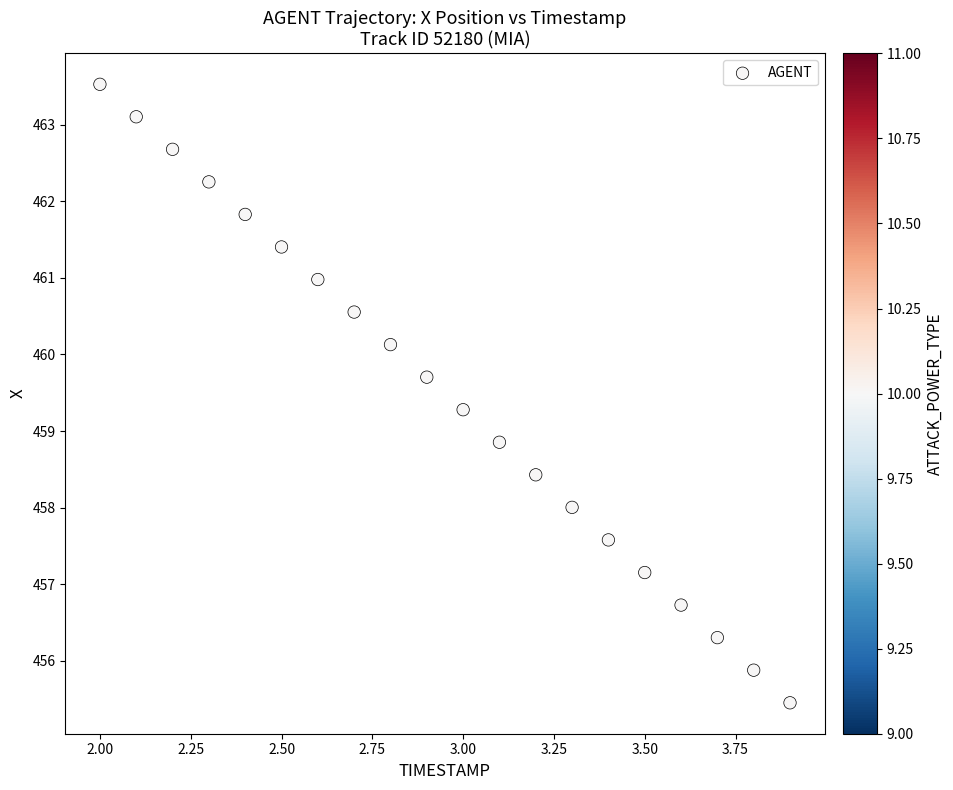

What is the range of X values (max minus min)?

1.9